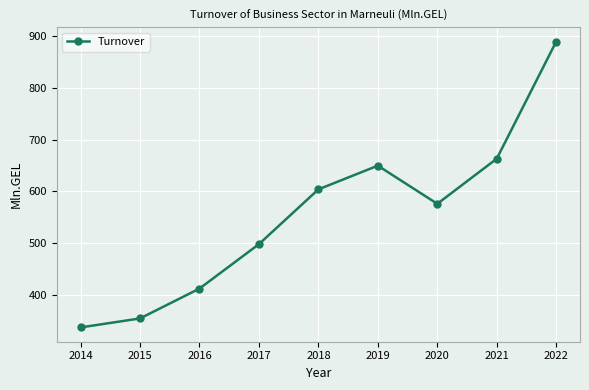

What is the difference between the values at 2020 and 2018?

27.8